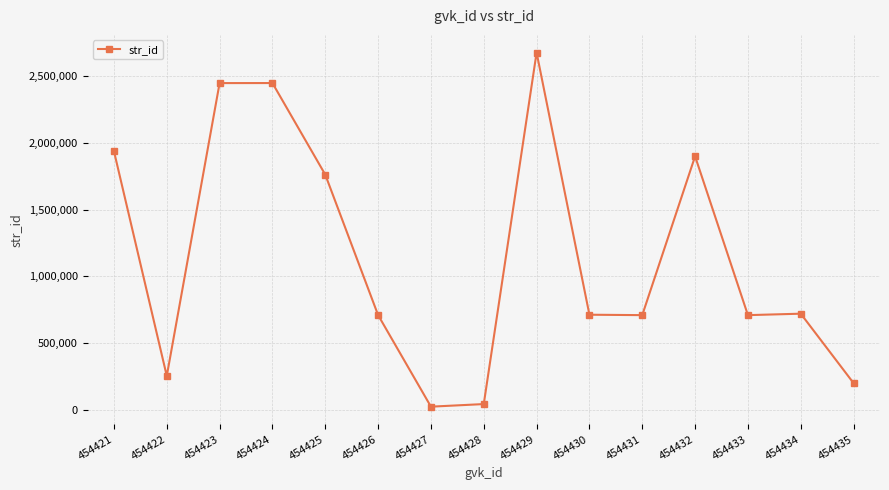

What is the sum of the values at 454426 and 454431?

1419628